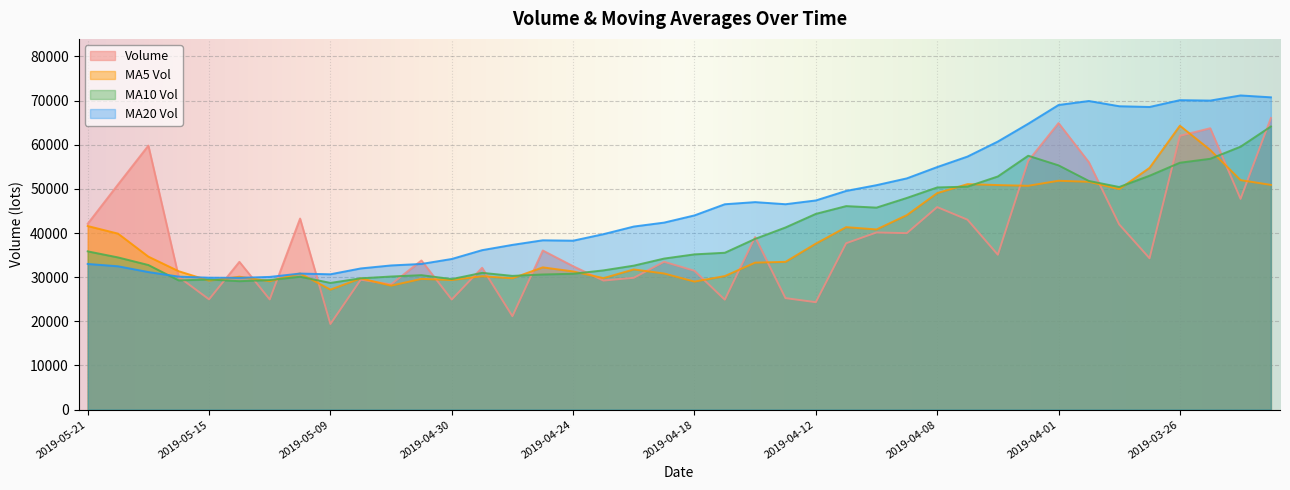

What is the sum of the v_ma5 values at 2019-03-26 and 2019-03-29?

115914.9